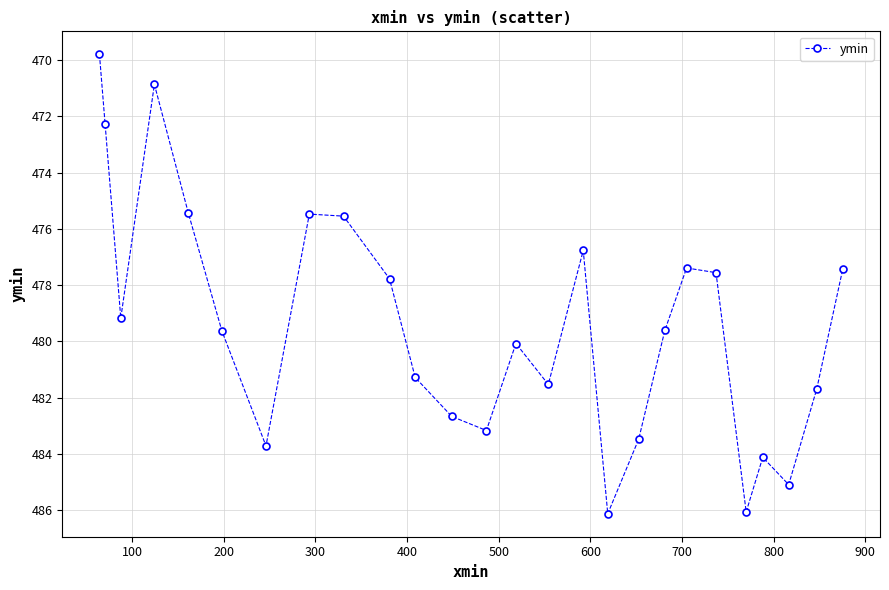

What is the difference between the maximum and second lowest values?

15.3